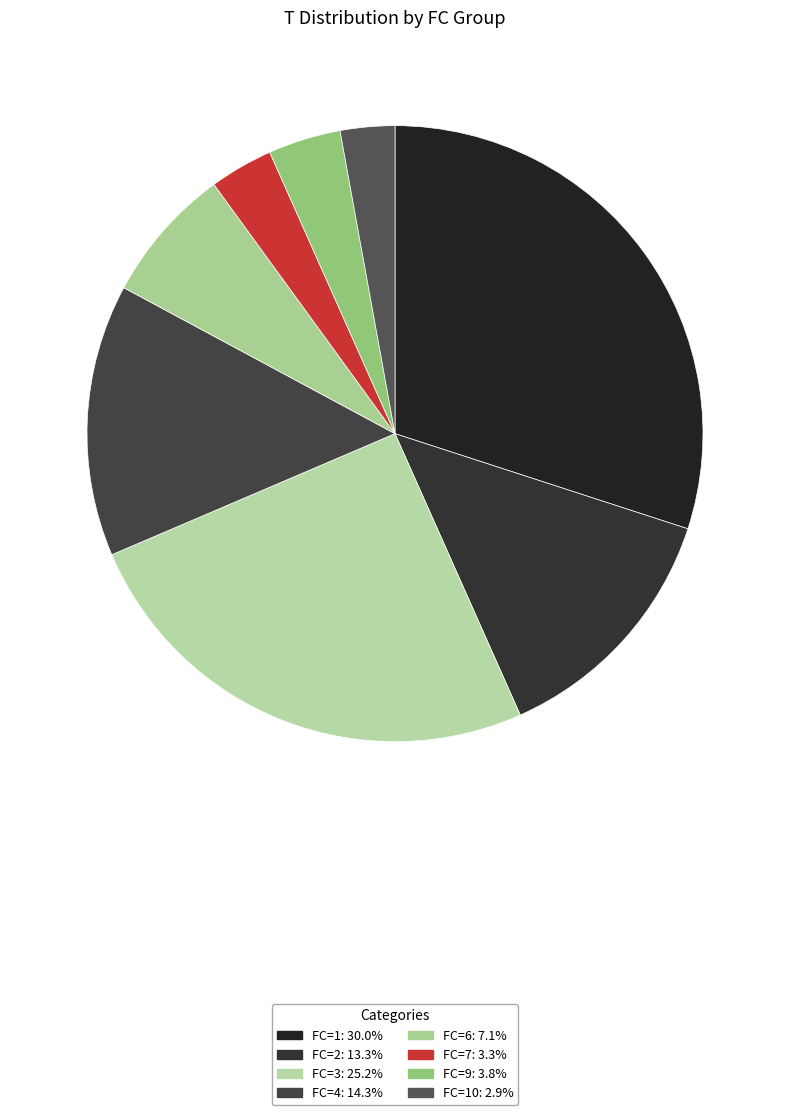

How many slices are in this pie chart?

8